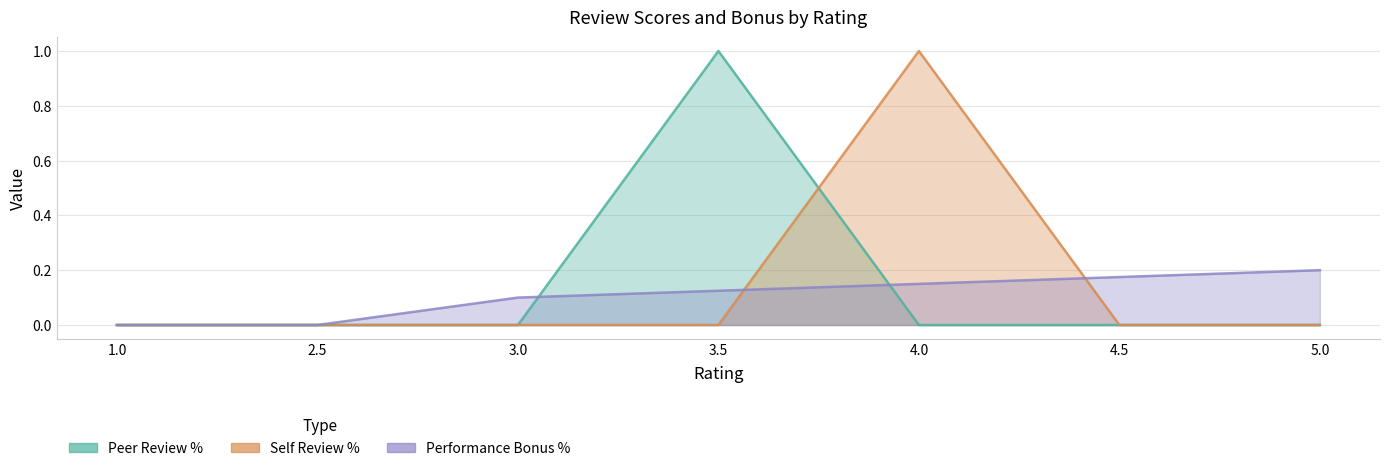

How many lines are shown in the chart?

3